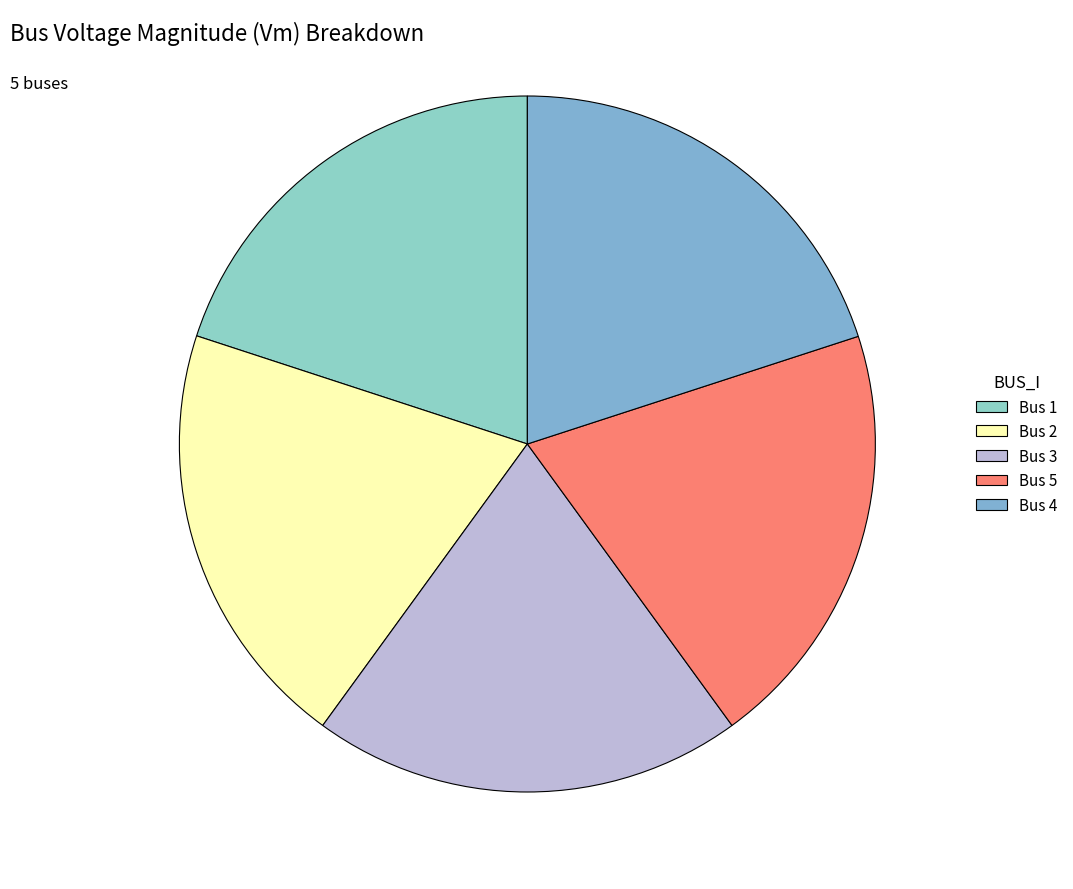

Count the number of slices in the pie.

5